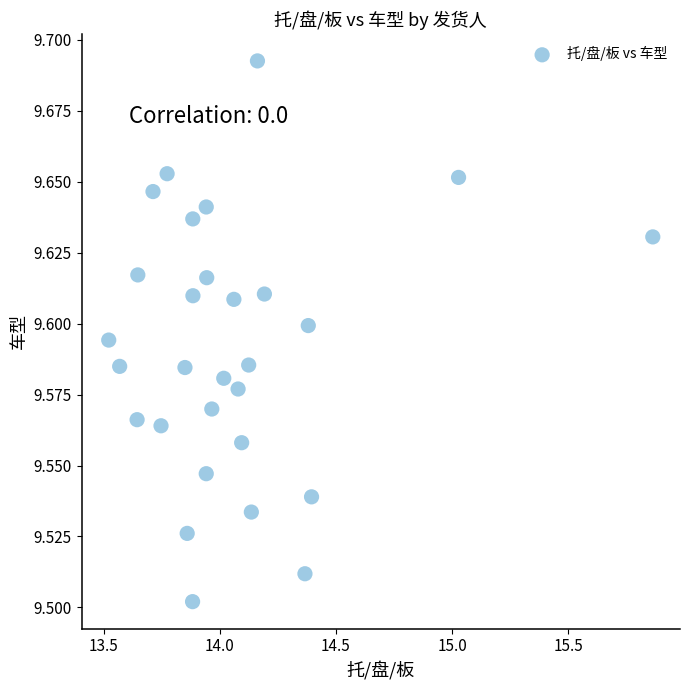

What is the range of X values (max minus min)?

2.3